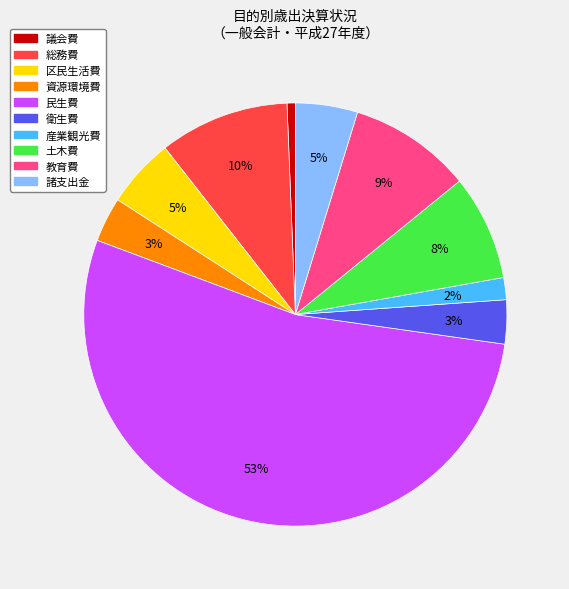

Which slice represents more than half of the pie?

民生費